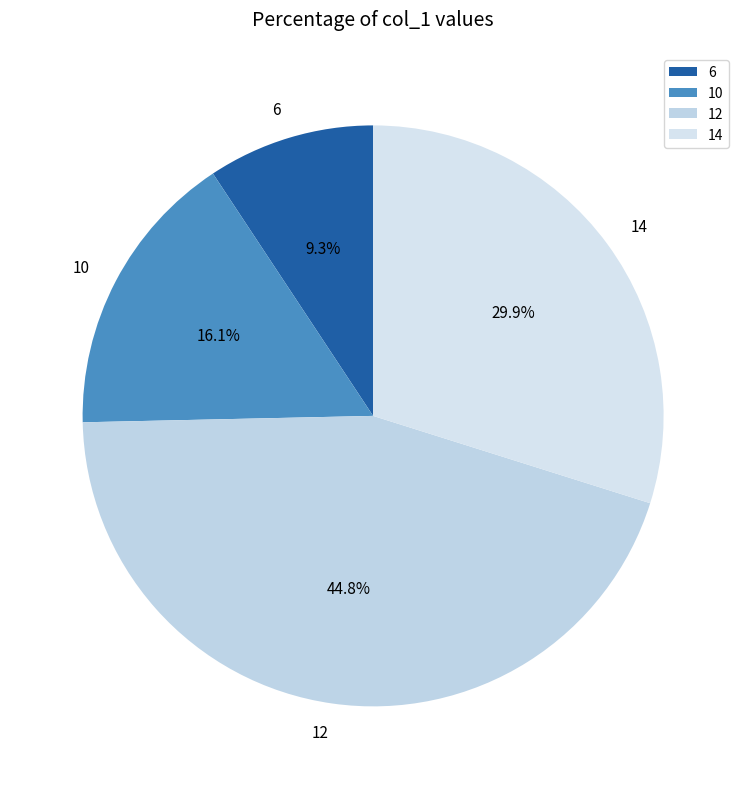

Do 6 and 12 together represent more than half of the pie?

Yes